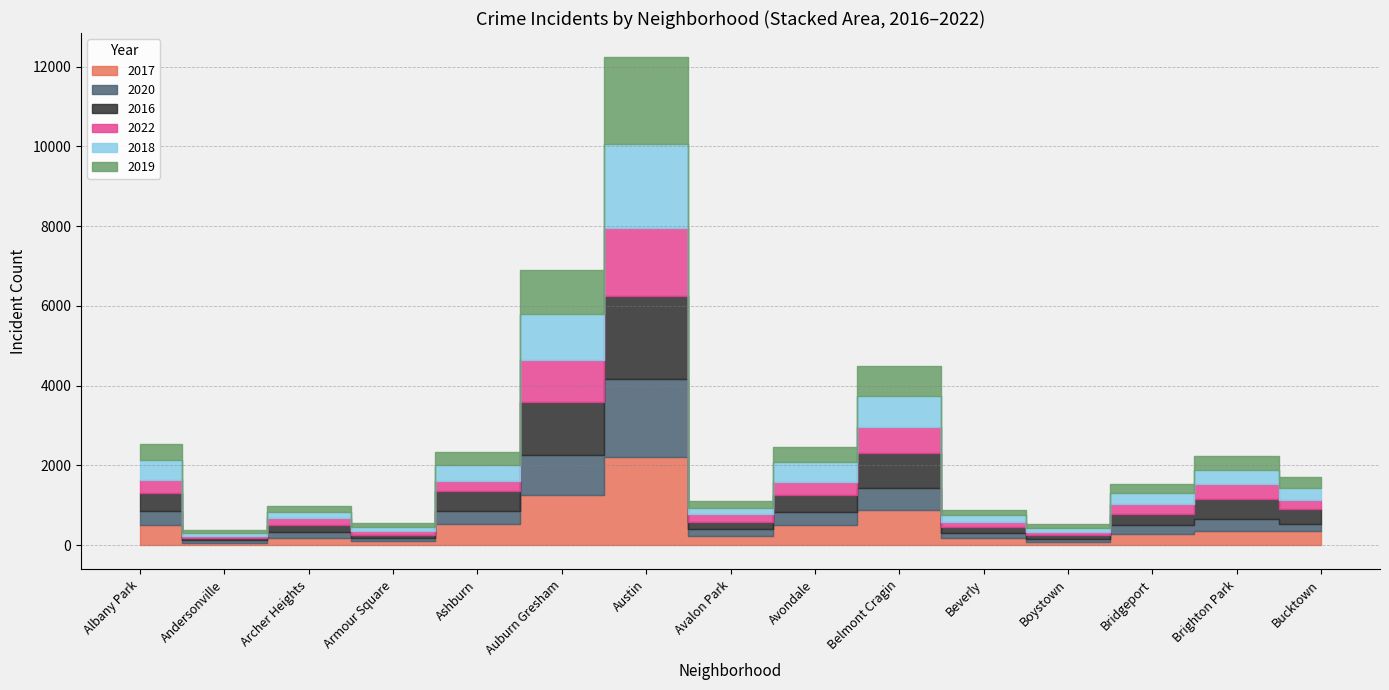

Reading left to right, what are all the values shown in this chart?

2017: Albany Park=492	Andersonville=58	Archer Heights=179	Armour Square=105	Ashburn=531	Auburn Gresham=1260	Austin=2196	Avalon Park=216	Avondale=495	Belmont Cragin=884	Beverly=174	Boystown=77	Bridgeport=288	Brighton Park=349	Bucktown=342
2020: Albany Park=359	Andersonville=57	Archer Heights=143	Armour Square=81	Ashburn=330	Auburn Gresham=995	Austin=1979	Avalon Park=174	Avondale=322	Belmont Cragin=547	Beverly=133	Boystown=83	Bridgeport=208	Brighton Park=298	Bucktown=186
2016: Albany Park=453	Andersonville=70	Archer Heights=178	Armour Square=77	Ashburn=484	Auburn Gresham=1328	Austin=2062	Avalon Park=200	Avondale=427	Belmont Cragin=884	Beverly=135	Boystown=84	Bridgeport=275	Brighton Park=507	Bucktown=368
2022: Albany Park=326	Andersonville=51	Archer Heights=189	Armour Square=85	Ashburn=270	Auburn Gresham=1057	Austin=1706	Avalon Park=180	Avondale=328	Belmont Cragin=638	Beverly=142	Boystown=88	Bridgeport=250	Brighton Park=377	Bucktown=229
2018: Albany Park=515	Andersonville=54	Archer Heights=150	Armour Square=107	Ashburn=392	Auburn Gresham=1164	Austin=2116	Avalon Park=155	Avondale=510	Belmont Cragin=782	Beverly=160	Boystown=86	Bridgeport=279	Brighton Park=360	Bucktown=306
2019: Albany Park=398	Andersonville=81	Archer Heights=144	Armour Square=90	Ashburn=318	Auburn Gresham=1096	Austin=2171	Avalon Park=175	Avondale=366	Belmont Cragin=750	Beverly=129	Boystown=113	Bridgeport=226	Brighton Park=349	Bucktown=267